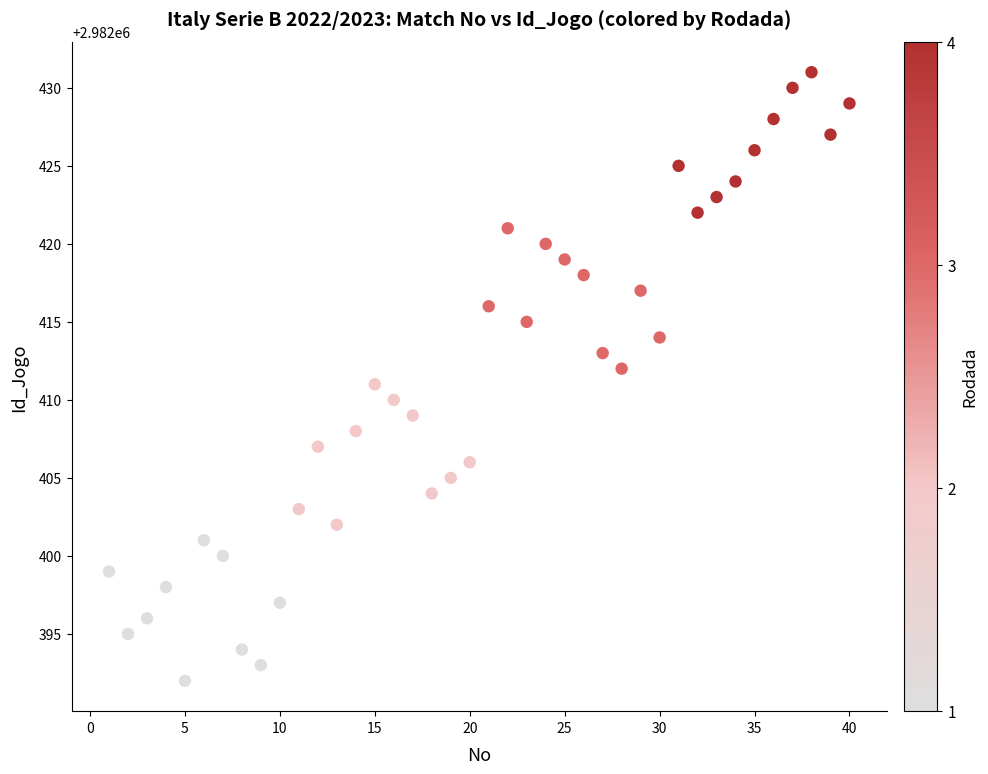

What is the range of X values (max minus min)?

39